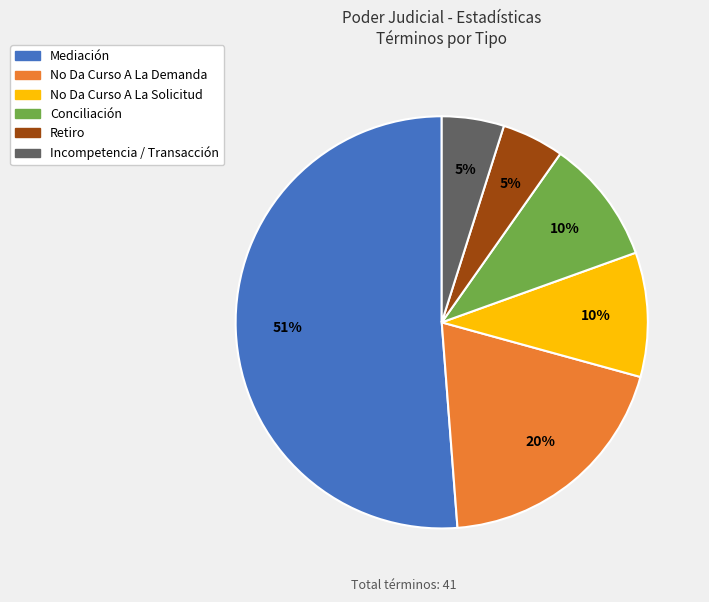

Is the sum of Conciliación and Retiro greater than half?

No